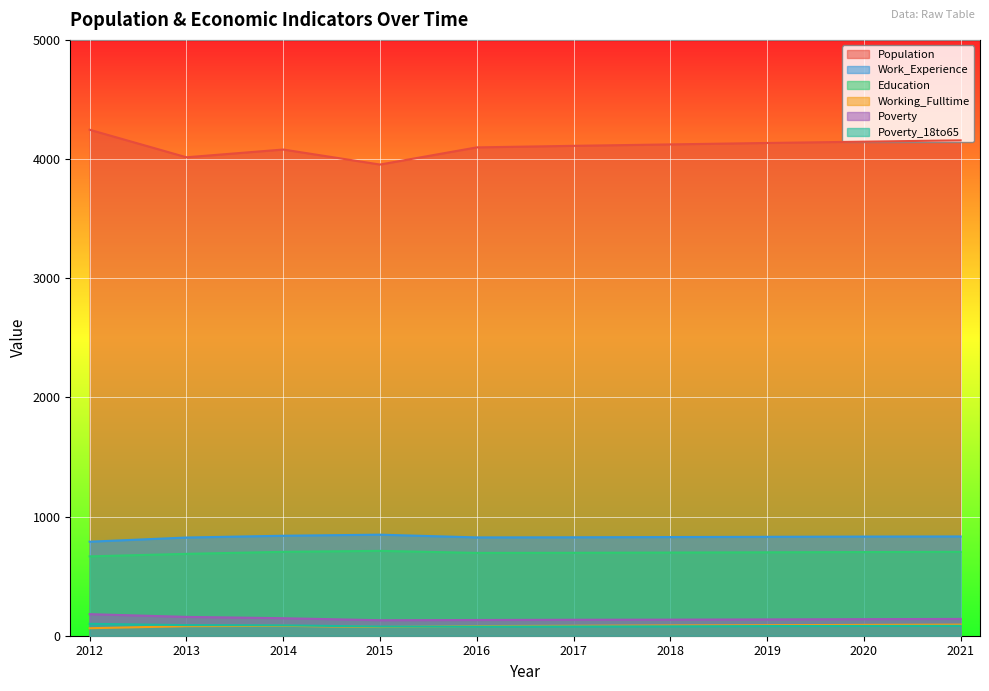

How many values in the Poverty series exceed 139?

4